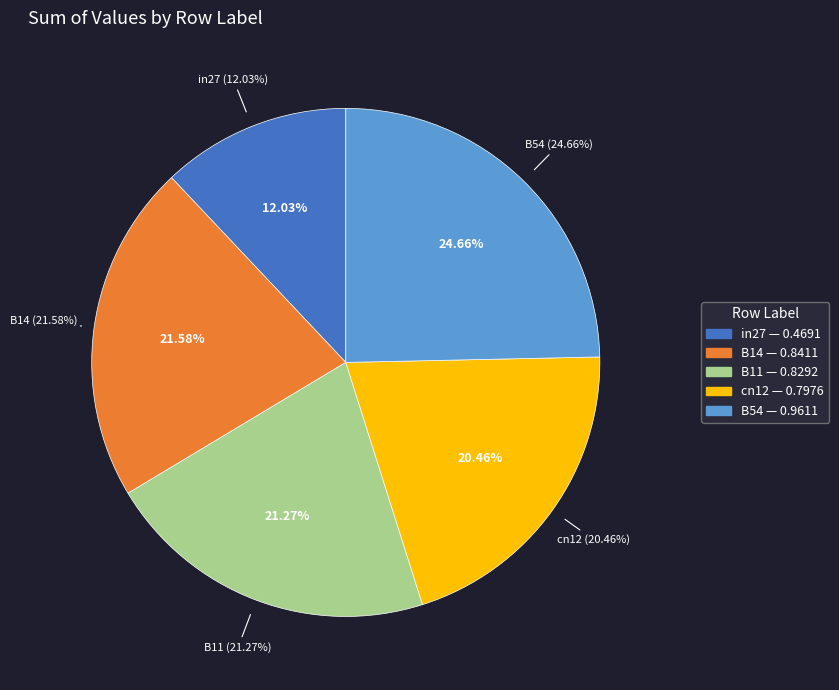

To the nearest percent, what percentage of the pie is B54?

25%